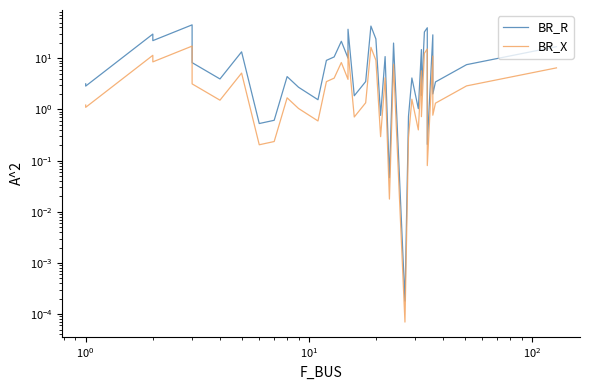

How many lines are shown in the chart?

2